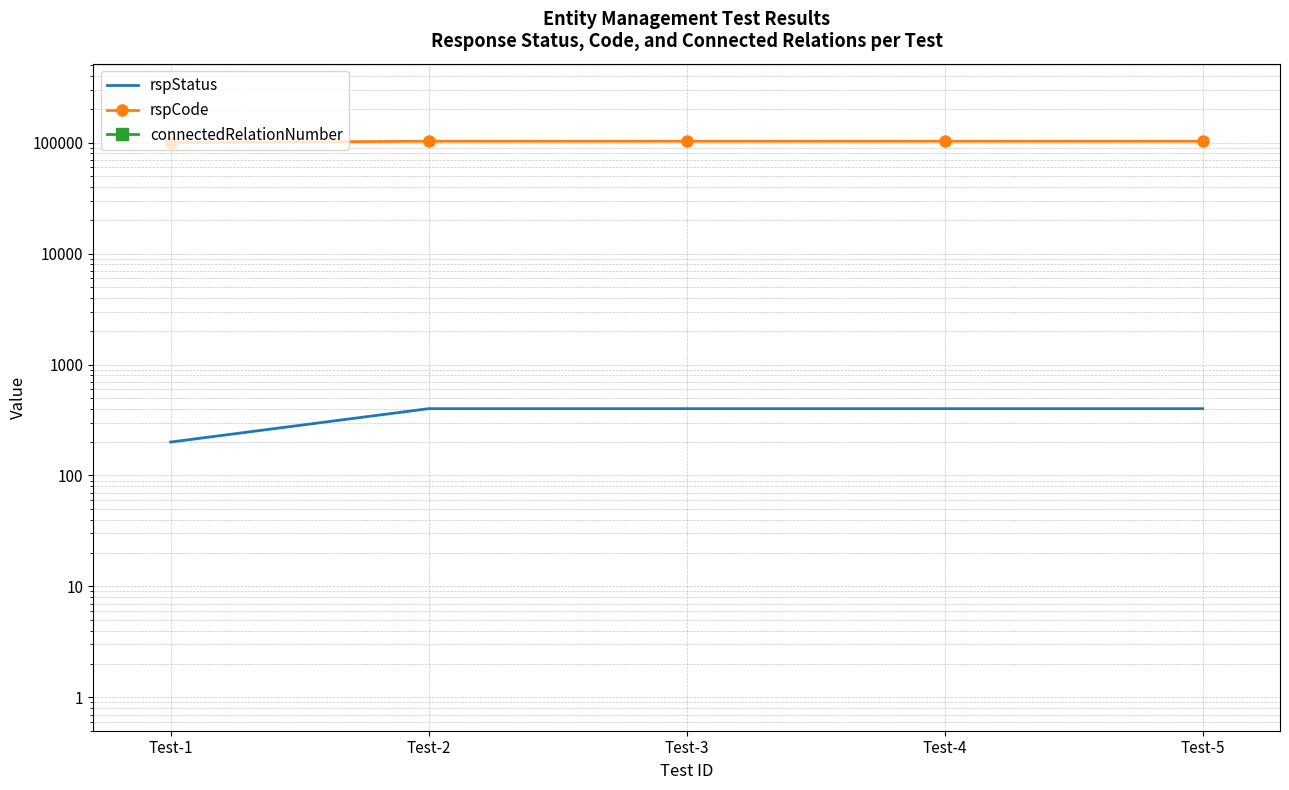

True or false: connectedRelationNumber has more than 1 points higher than both neighbors.

False